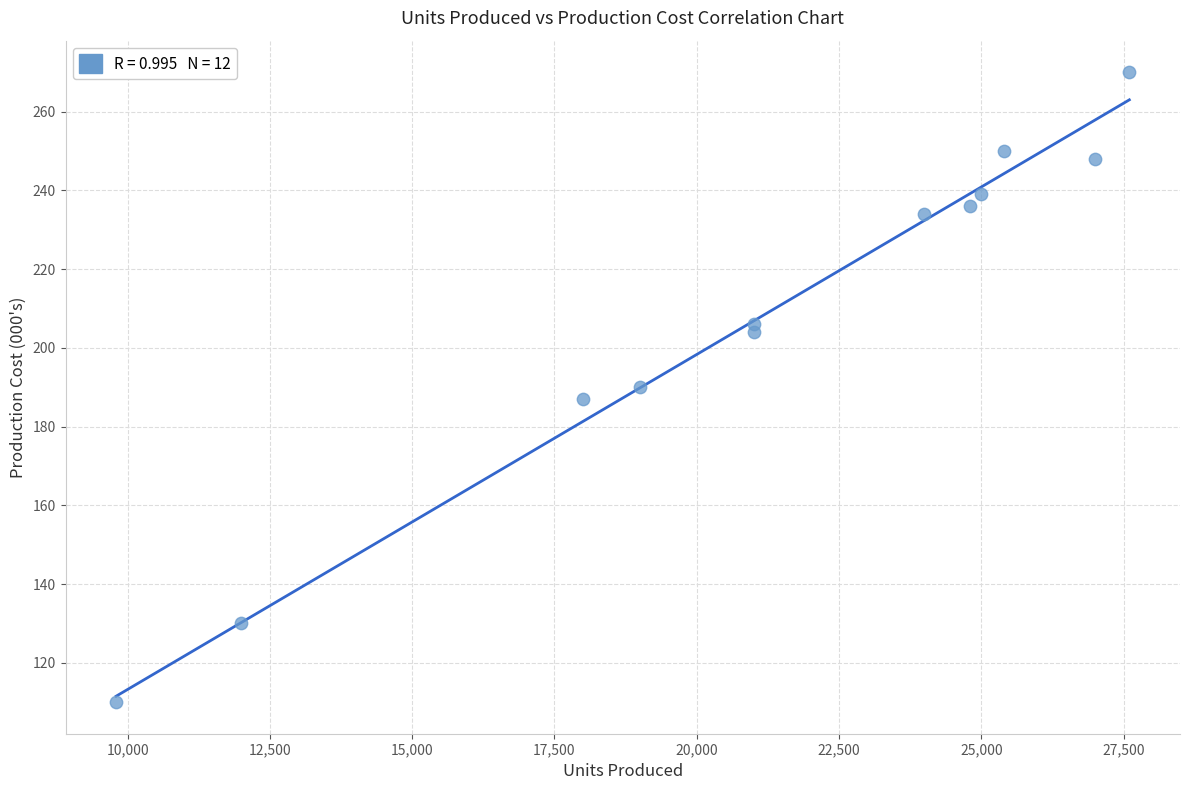

What is the average Y value?

209